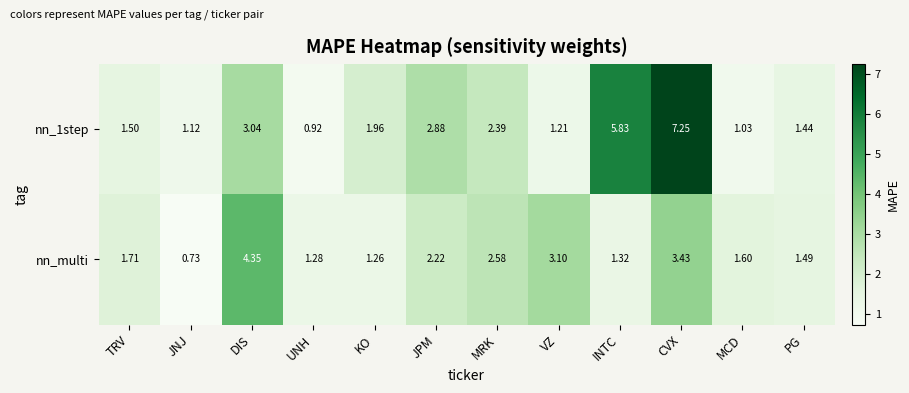

At which category is the sum across all series the highest?

CVX